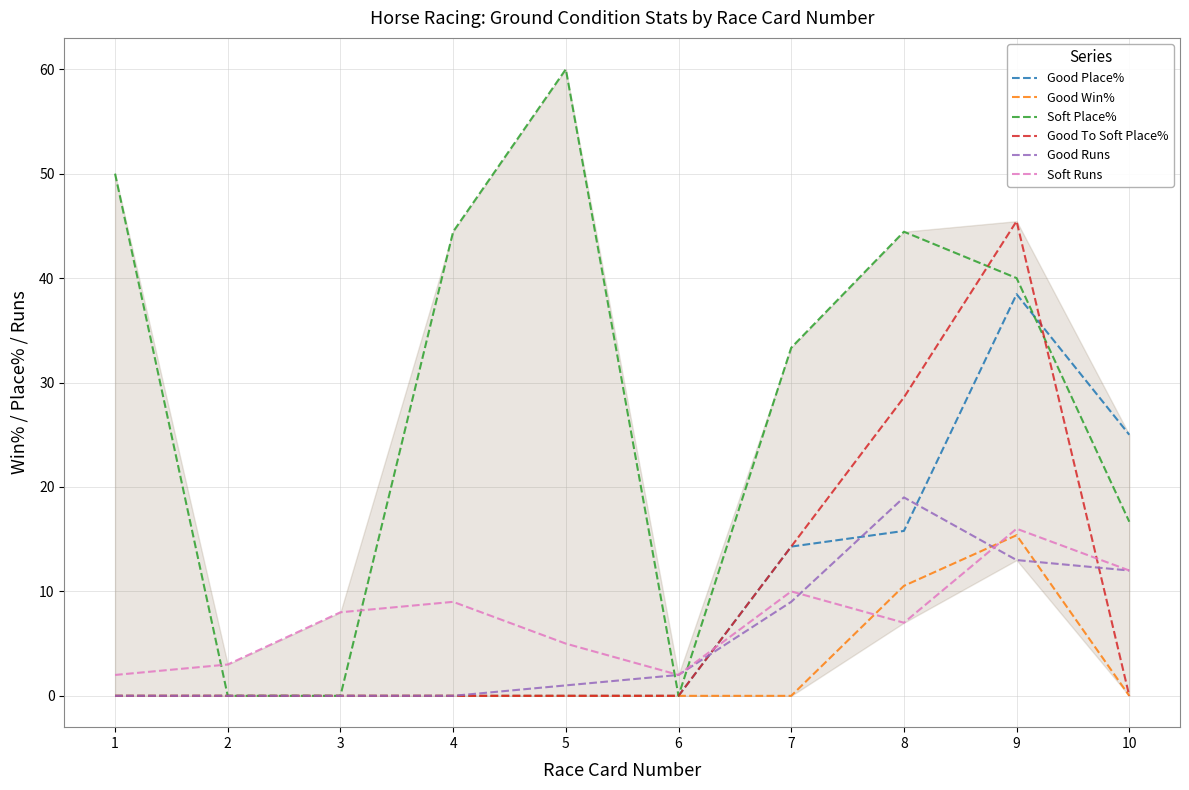

What is the maximum value shown in the chart?

60.0